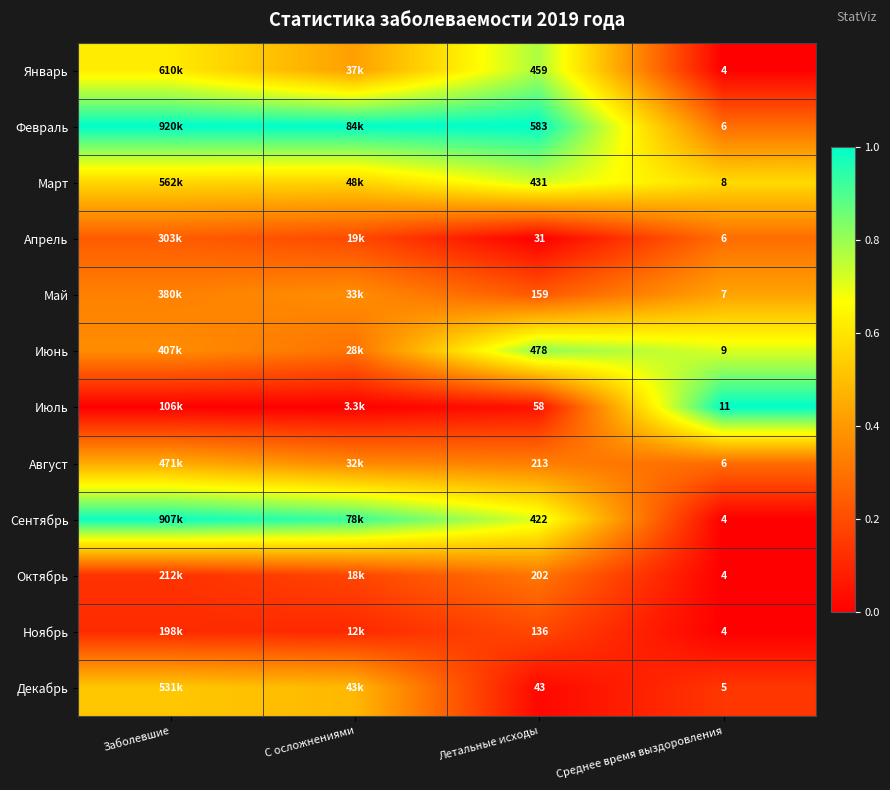

Which category has the lowest value across all series?

Среднее время выздоровления